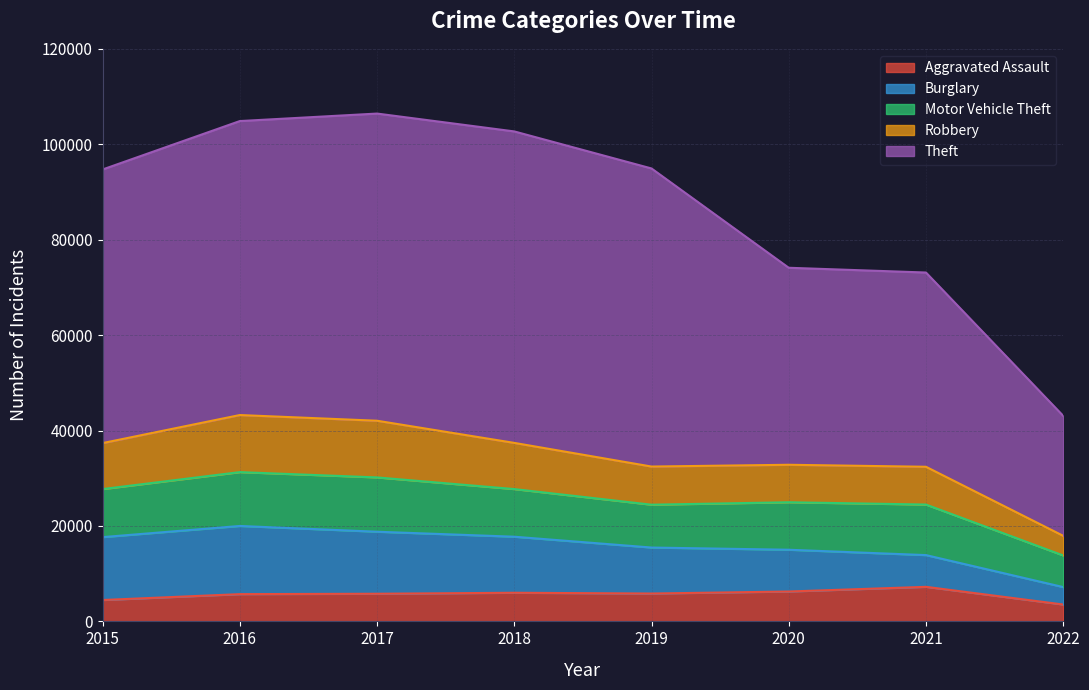

True or false: Robbery and Theft cross at least once.

False